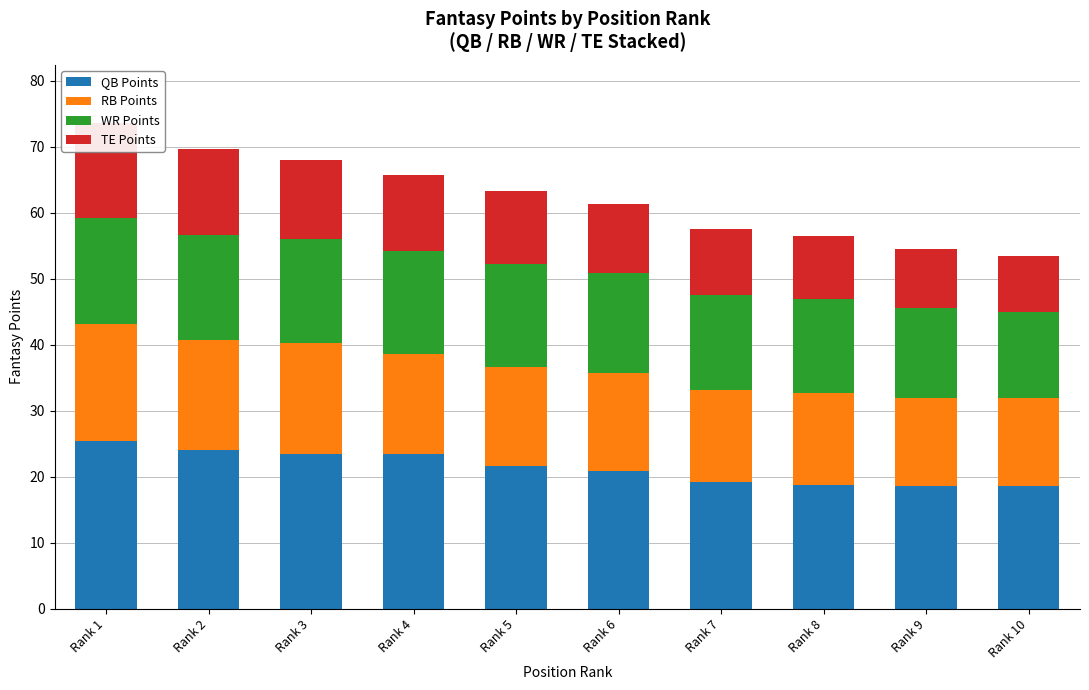

At which label does QB Points reach its minimum?

Rank 10